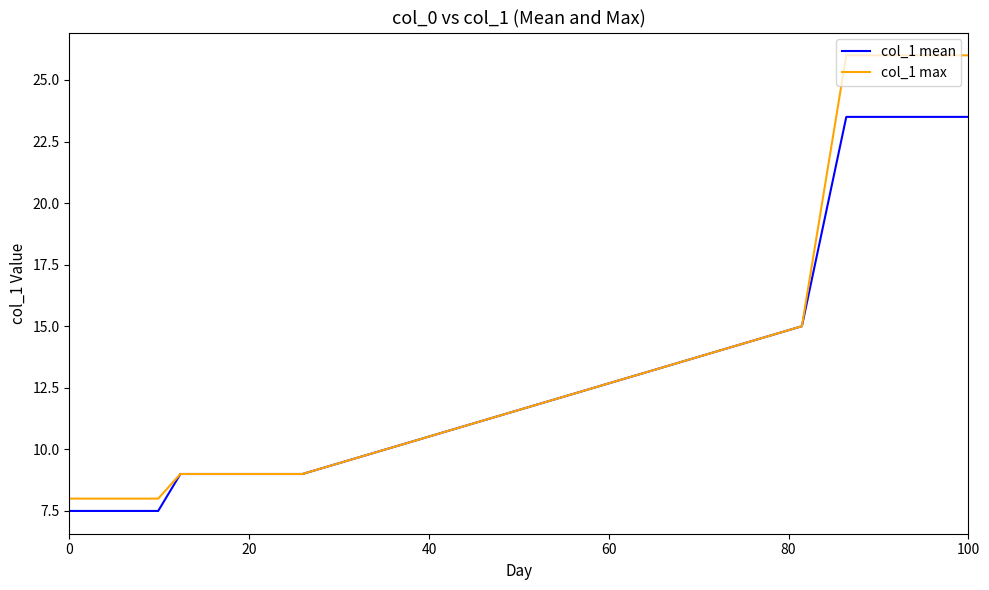

What is the highest value of the col_1 max series?

26.0